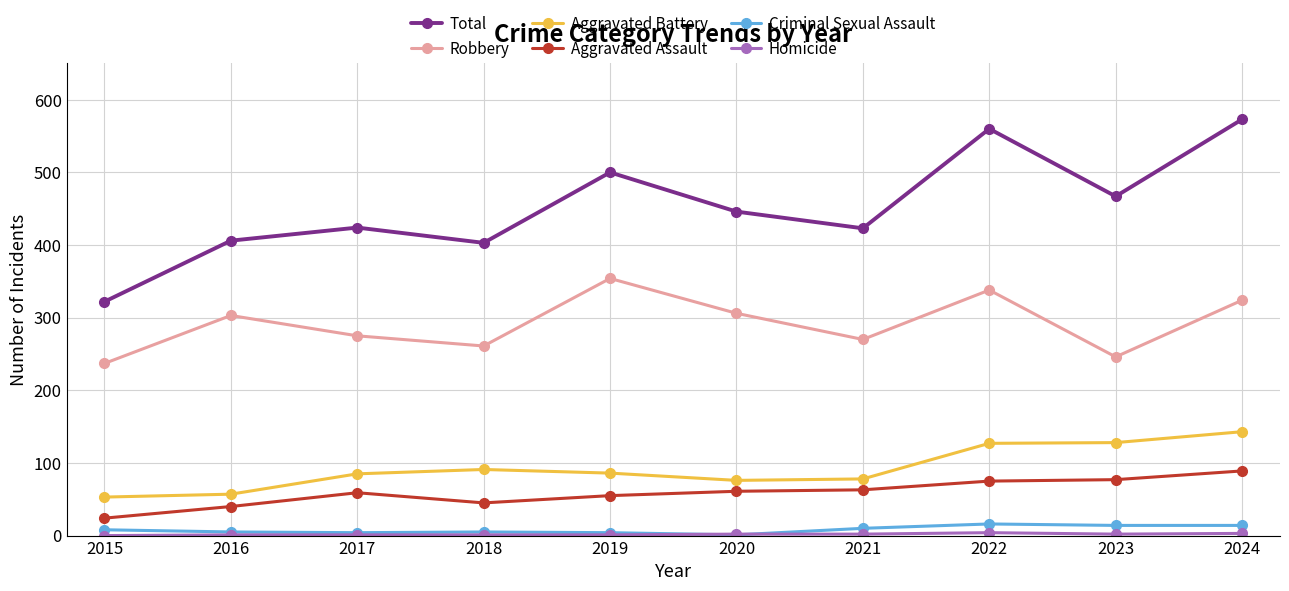

Is it true that Aggravated Assault equals 55 at 2019?

True